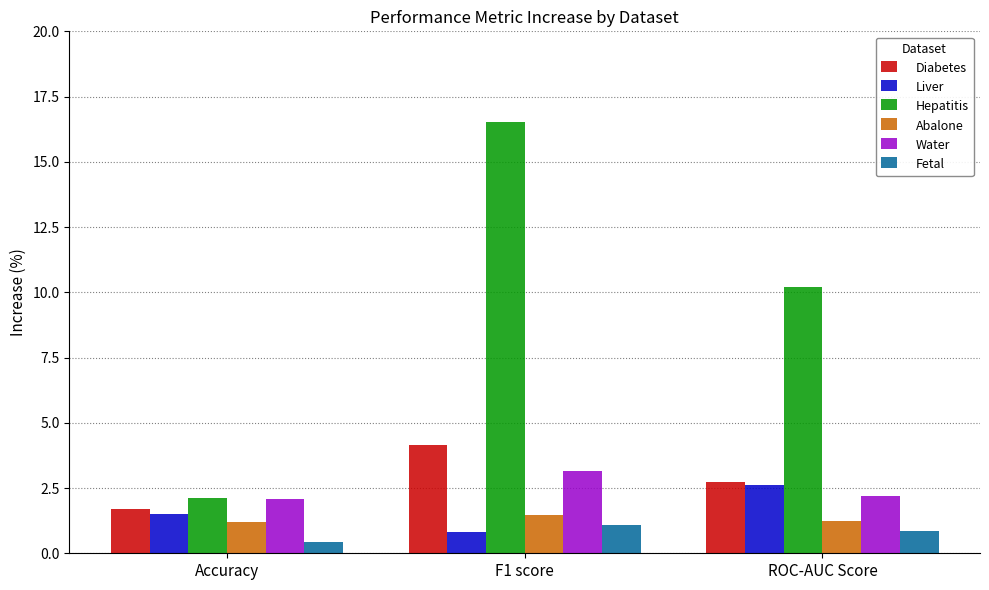

At how many categories does at least one series exceed 10?

2